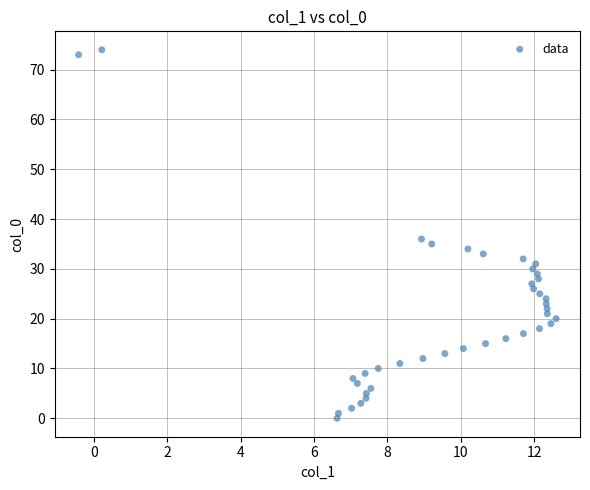

What Y value in the scatter plot is closest to 37?

36